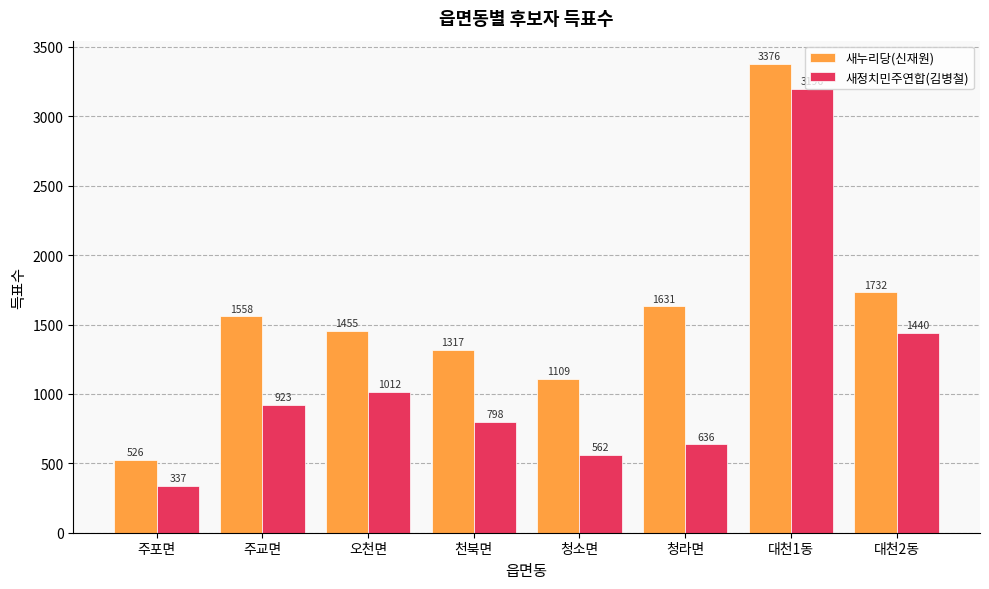

What is the difference between the maximum and minimum values in the 새정치민주연합(김병철) series?

2859